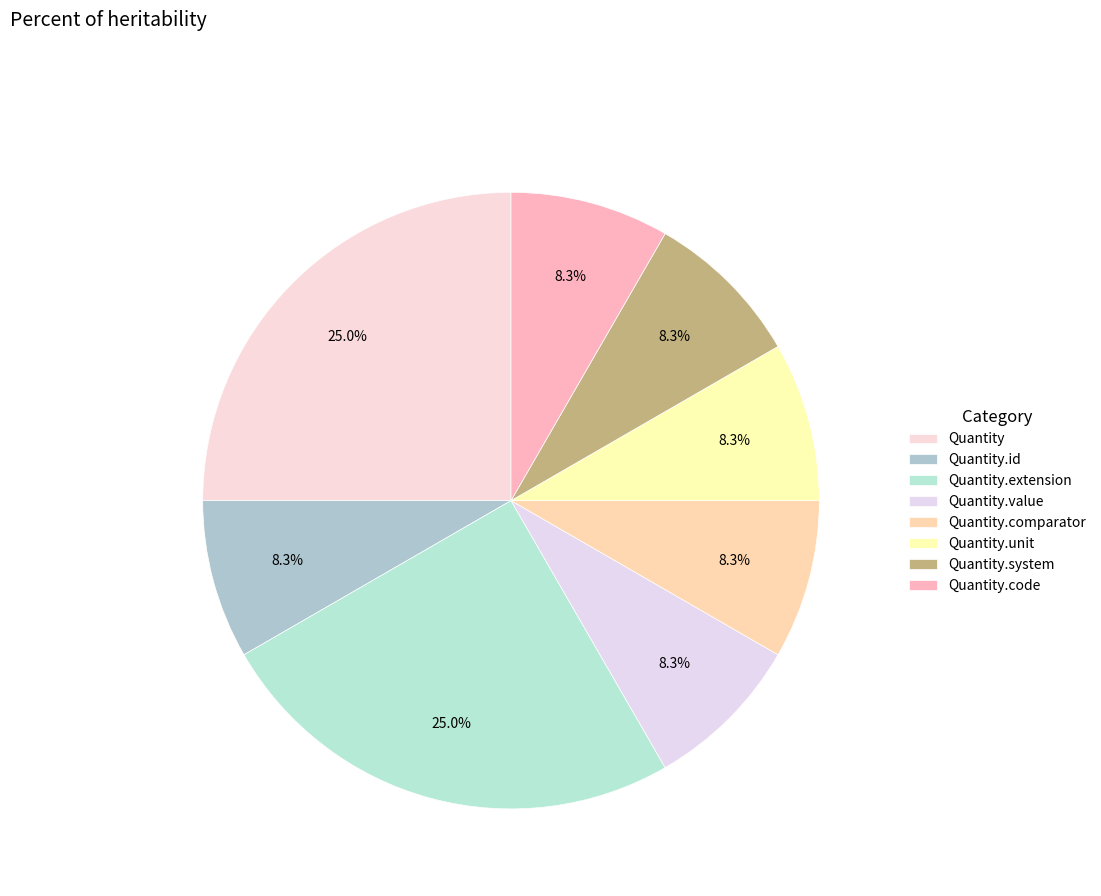

Count the number of slices in the pie.

8